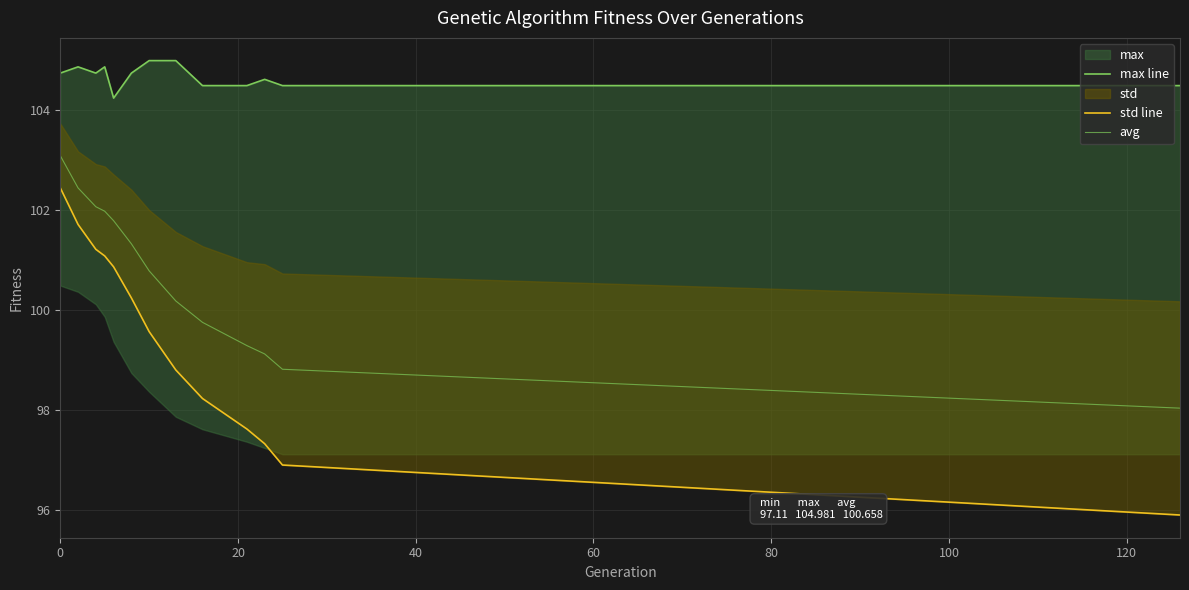

What is the average value of the avg series?

100.7